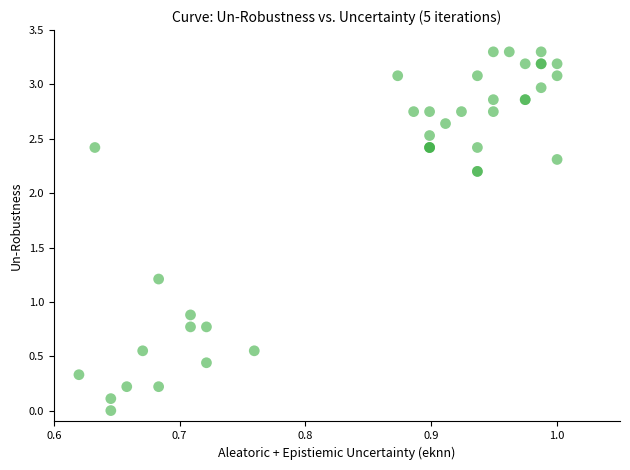

What Y value in the scatter plot is closest to 1?

0.9